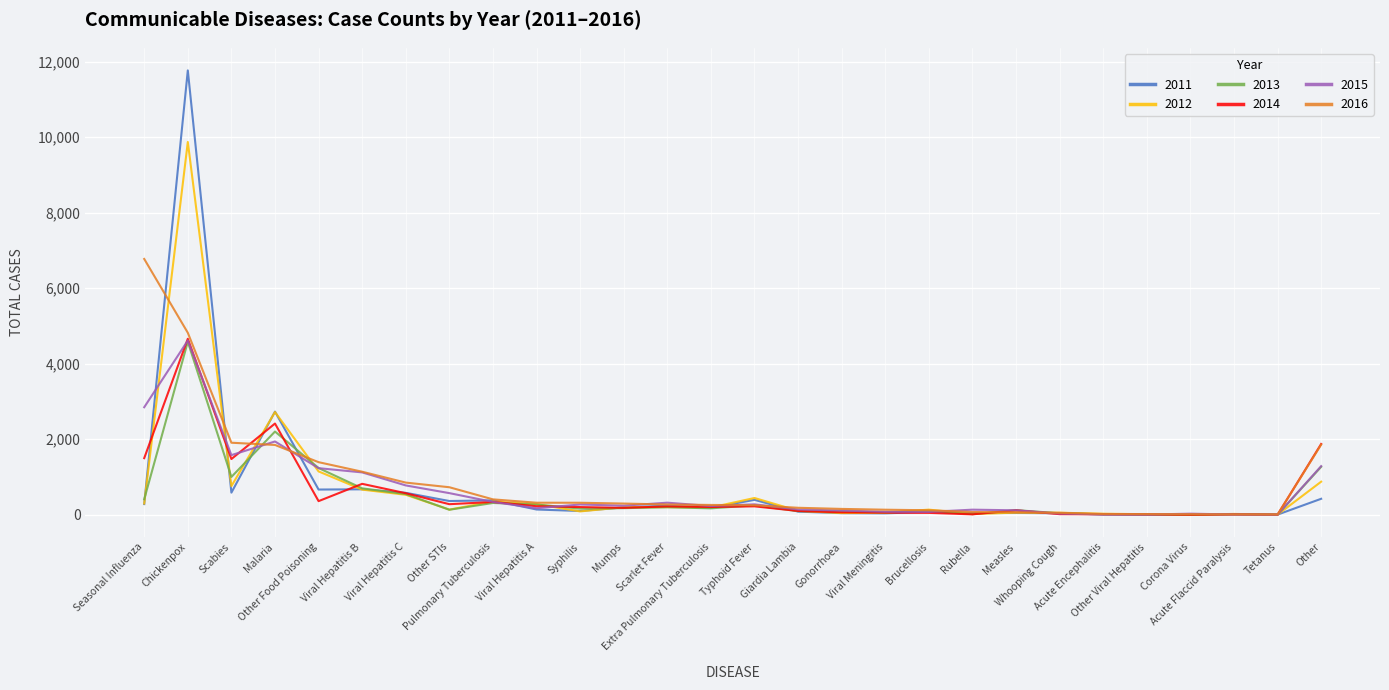

Which series has the widest spread of values?

2011